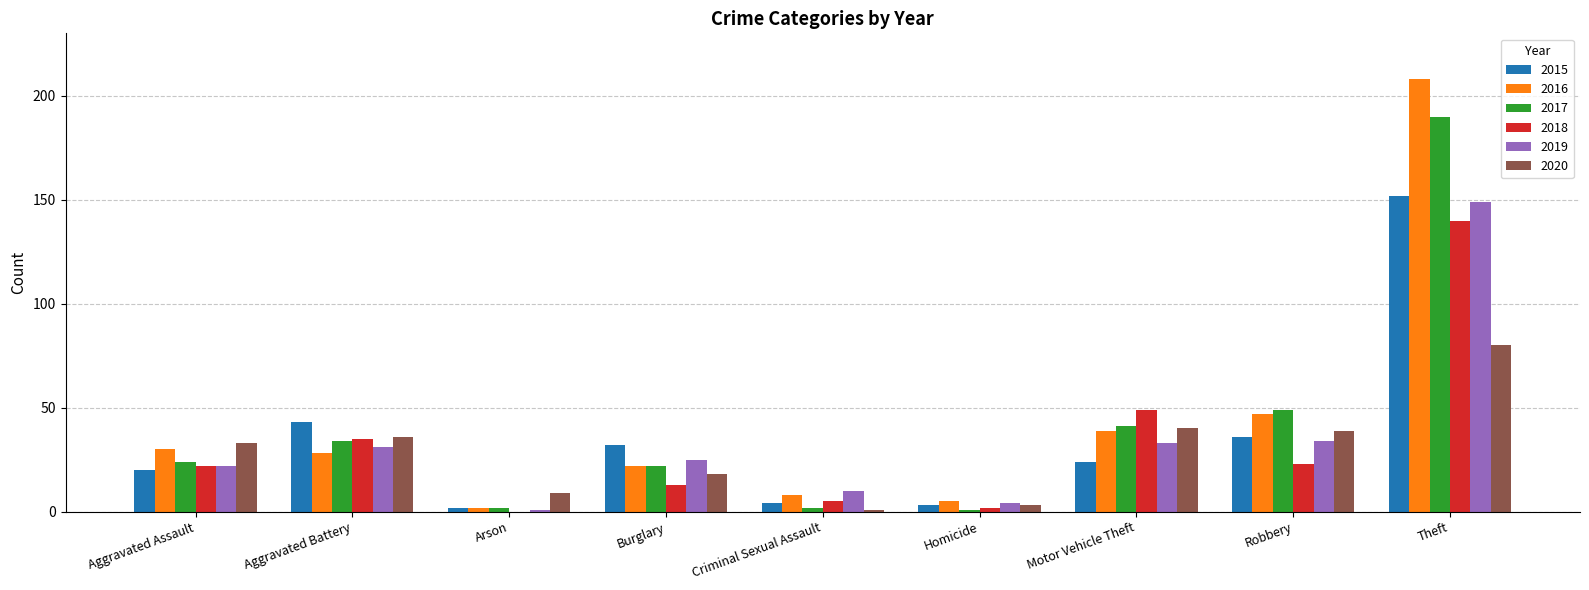

What is the total value across all series at Burglary?

132